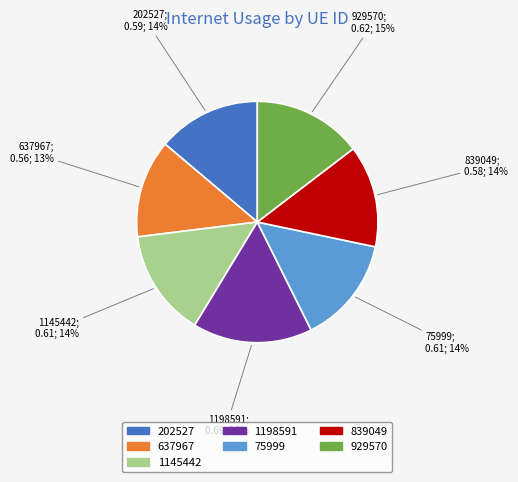

Which has a higher value, 1198591 or 75999?

1198591